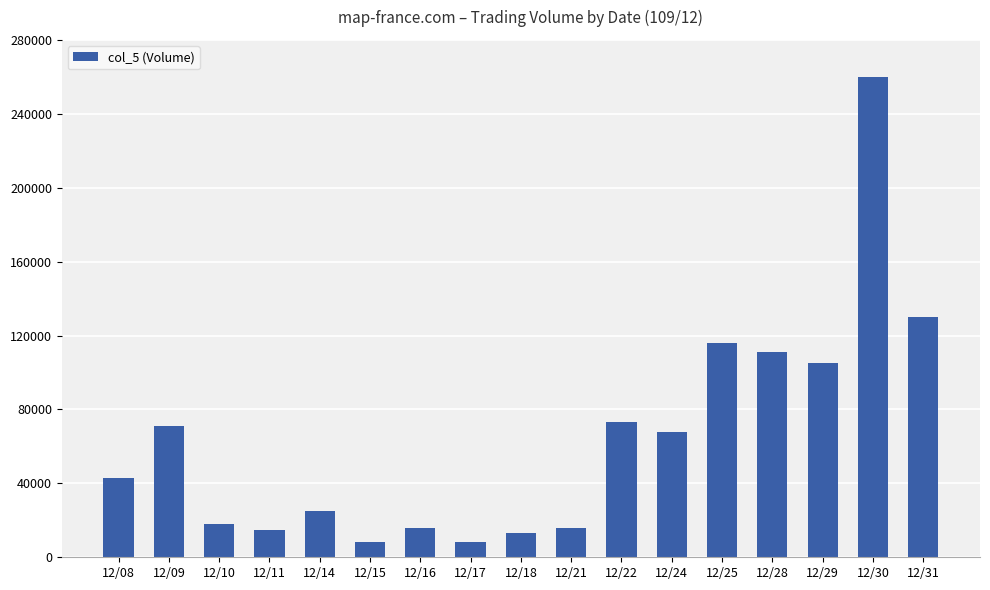

What is the greatest value displayed?

260000